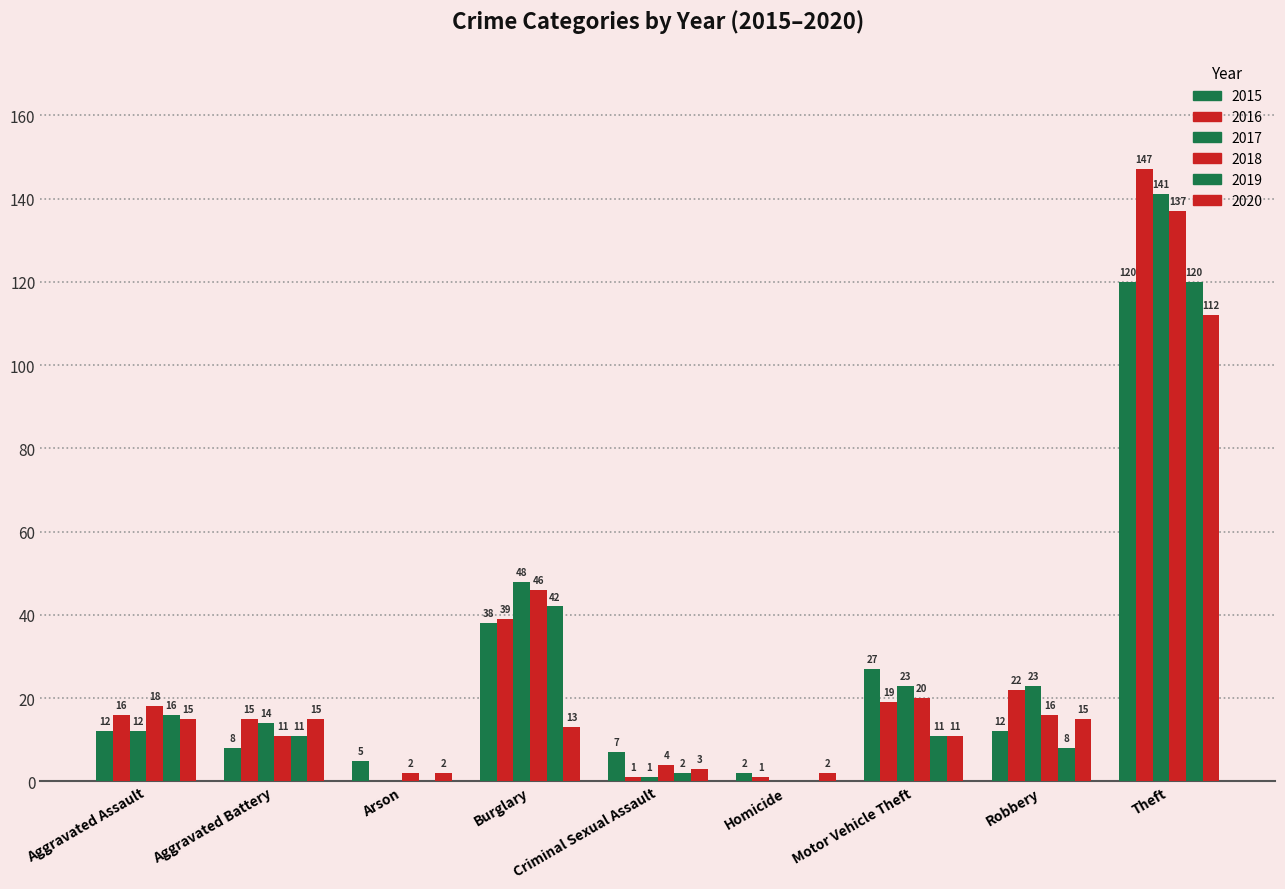

Rank the series by their maximum value, from highest to lowest.

2016, 2017, 2018, 2015, 2019, 2020